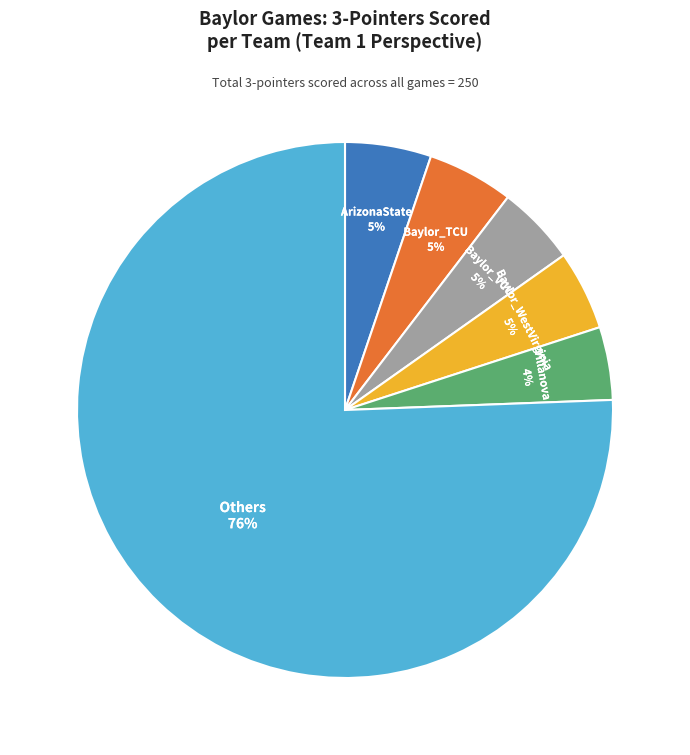

Is there a majority slice in this chart?

Yes